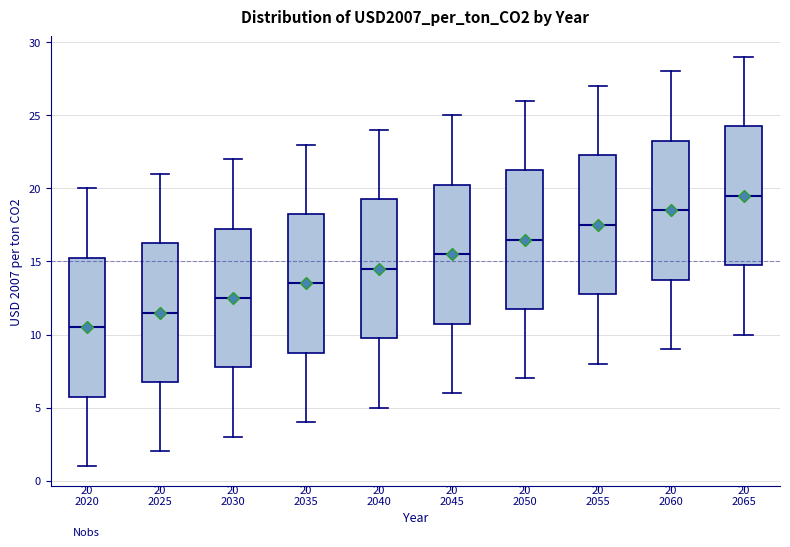

Which box's median line is the lowest?

2020